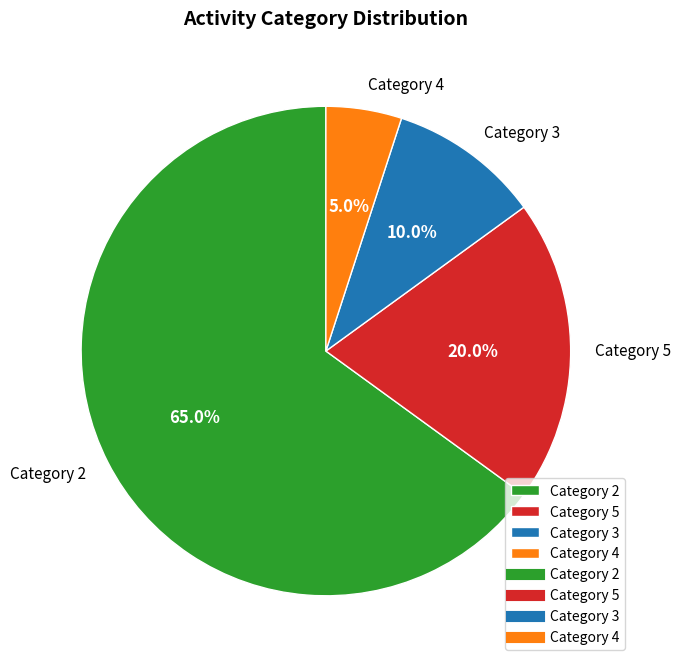

Rank the categories by value from highest to lowest.

Category 2, Category 5, Category 3, Category 4